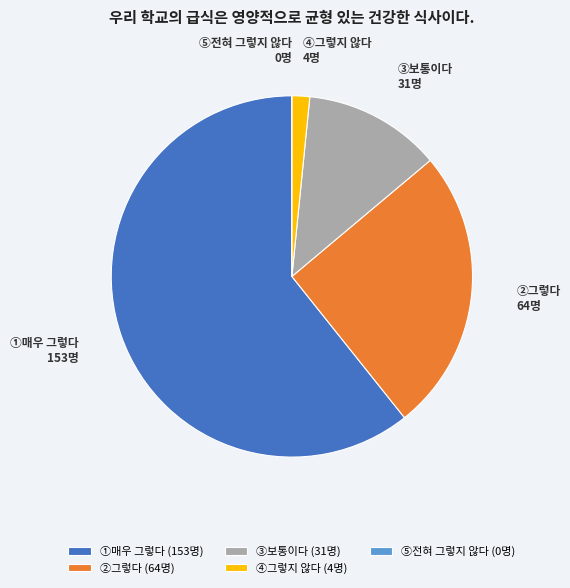

Approximately how many times larger is the value at ②그렇다 compared to ①매우 그렇다?

0.4